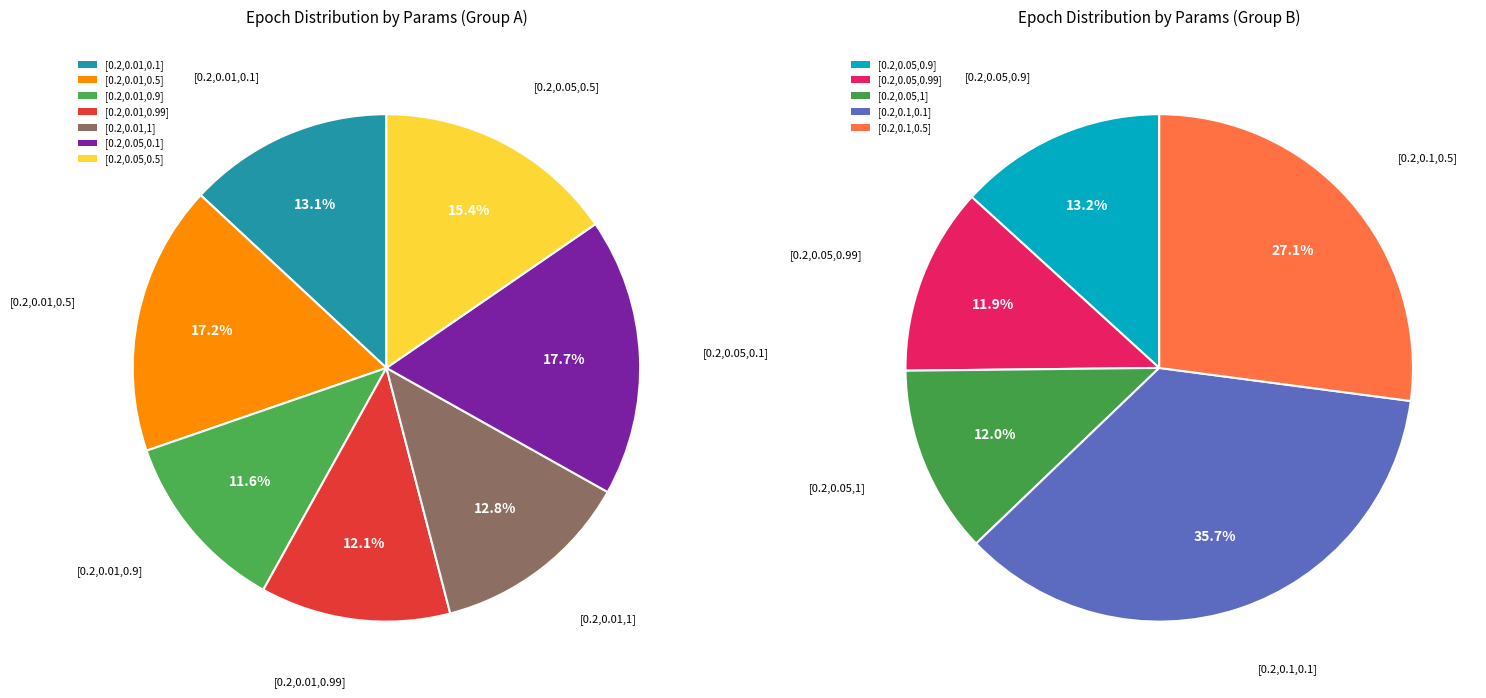

Which category has the smallest portion of the pie?

[0.2,0.05,0.99]